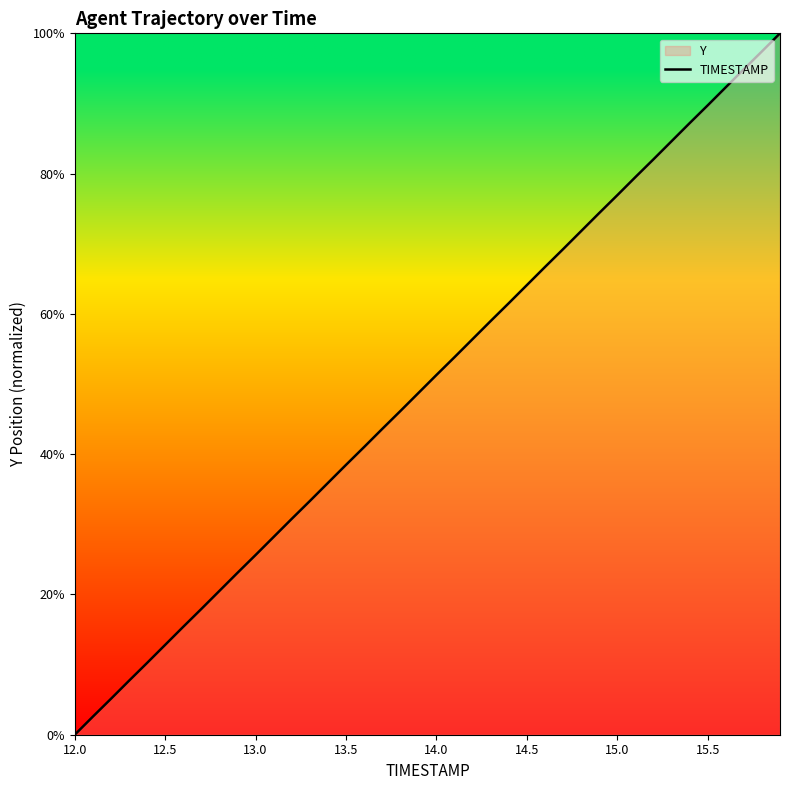

At which category does the chart reach its minimum across all series?

12.0